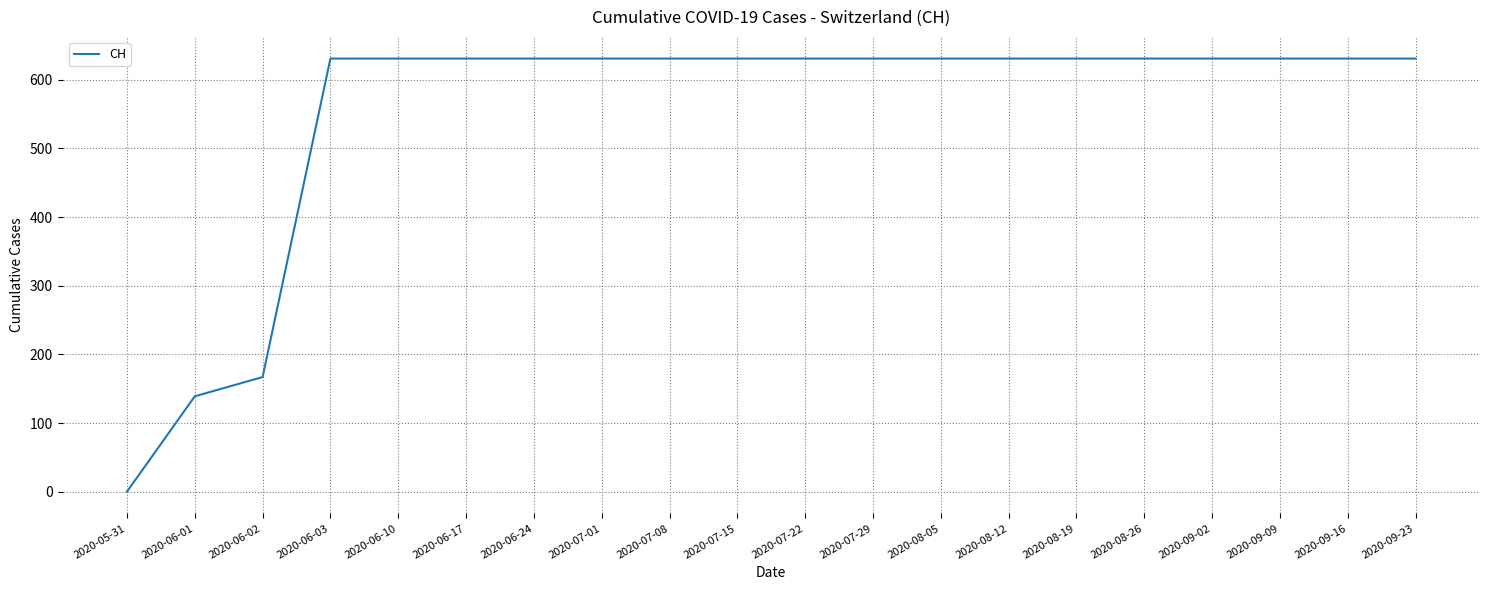

At which label is the value closest to 315?

2020-06-02